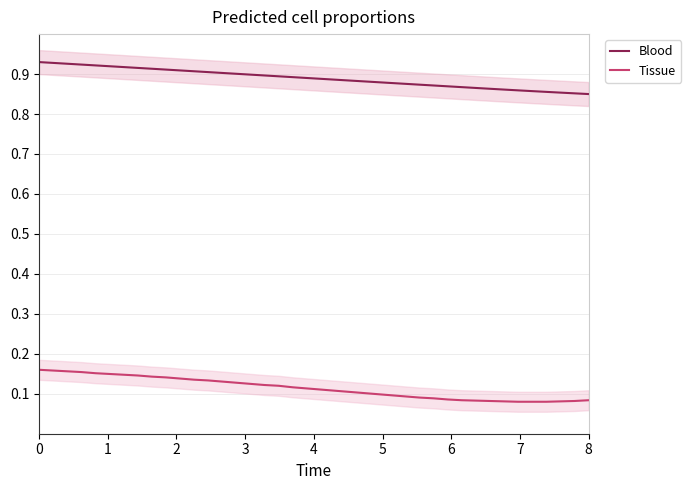

True or false: Tissue and Blood intersect in this chart.

False